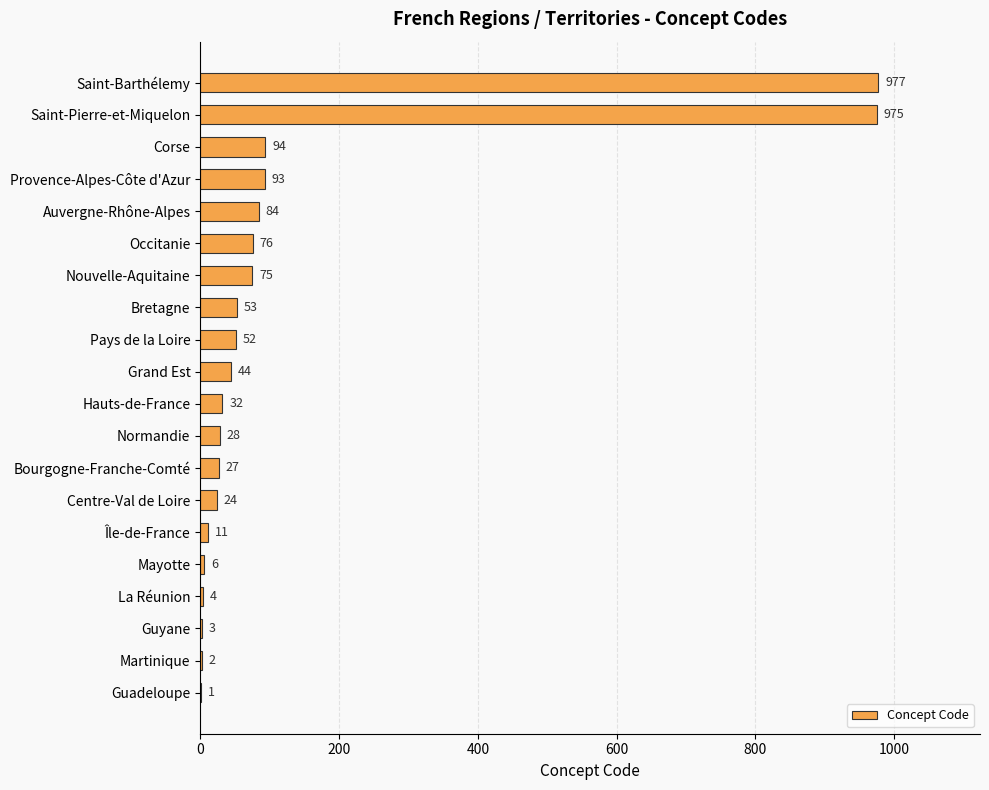

Which has a higher value, La Réunion or Guadeloupe?

La Réunion